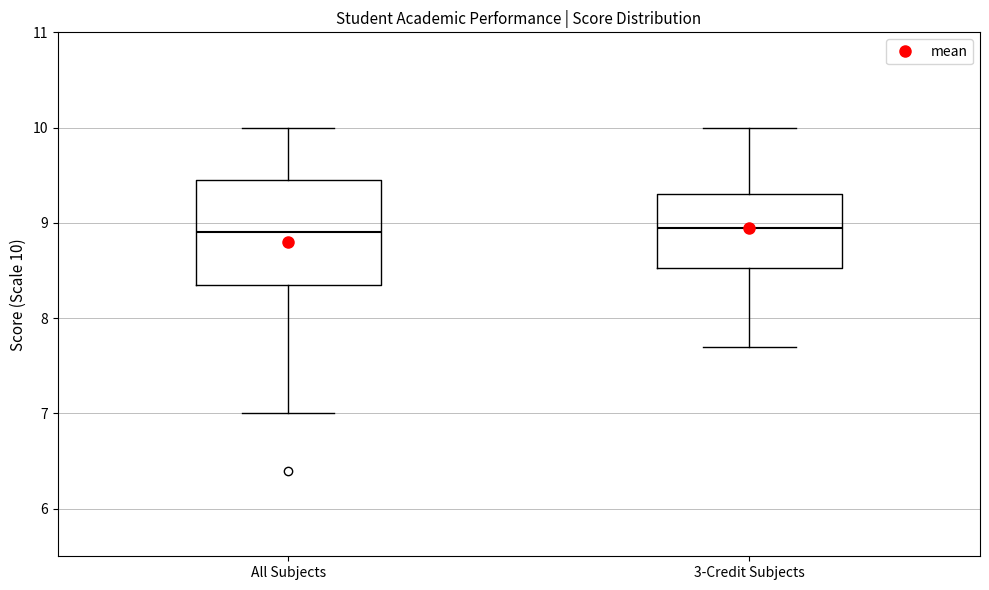

Reading left to right, read every box against the y-axis: the position of its median line, the range the box covers, and the ends of its whiskers. The values are not printed on the chart, so give them approximately, as read against the axis.

All Subjects: median 8.9, box 8.4 to 9.5, whiskers 7.0 to 10.0
3-Credit Subjects: median 9.0, box 8.5 to 9.3, whiskers 7.7 to 10.0